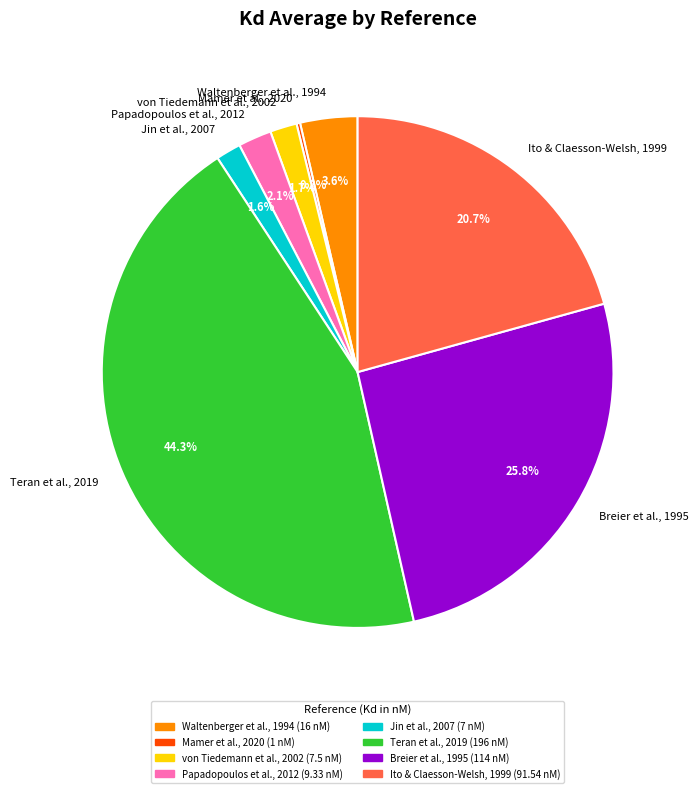

Between von Tiedemann et al., 2002 and Ito & Claesson-Welsh, 1999, which is larger?

Ito & Claesson-Welsh, 1999